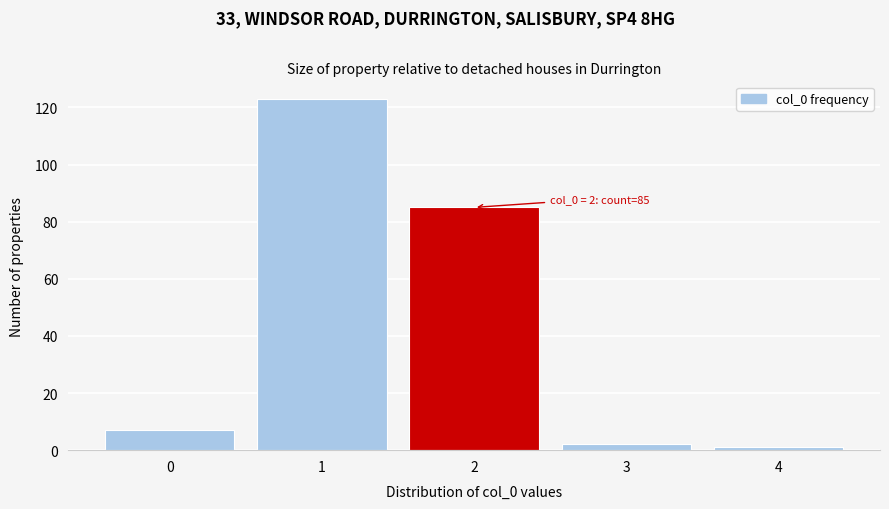

Reading left to right, extract all data points from this chart.

7	123	85	2	1